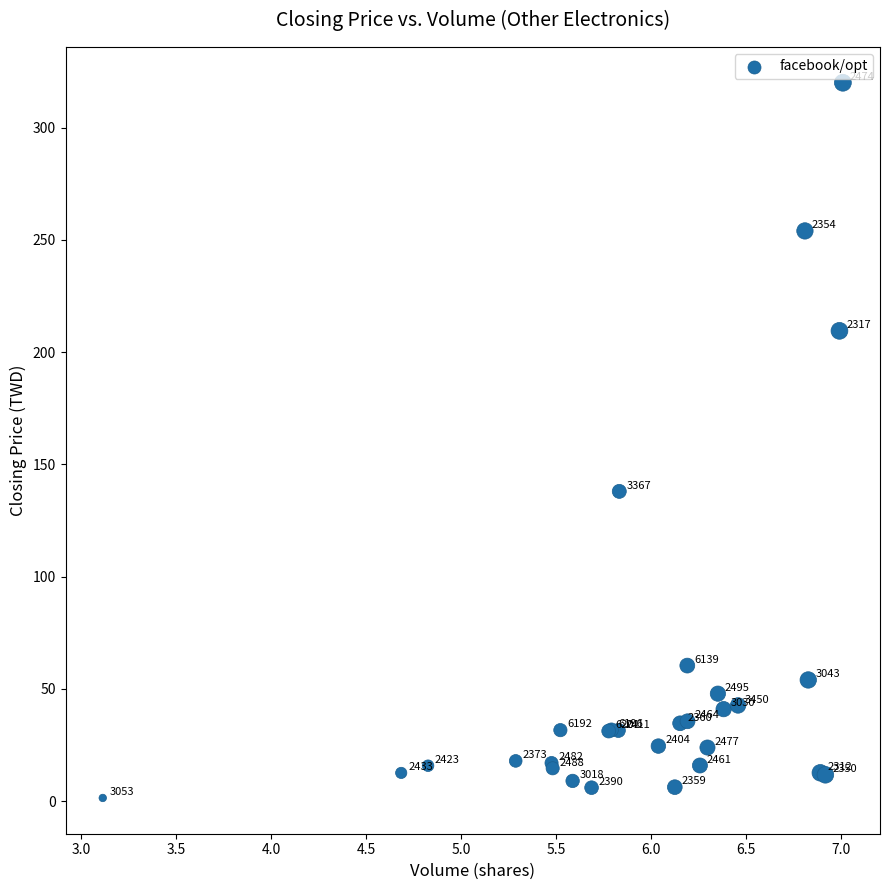

What Y value in the scatter plot is closest to 160?

138.0